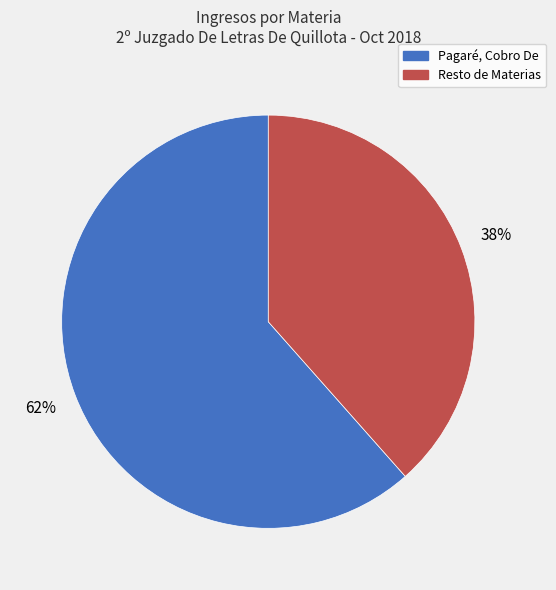

How many slices are in this pie chart?

2